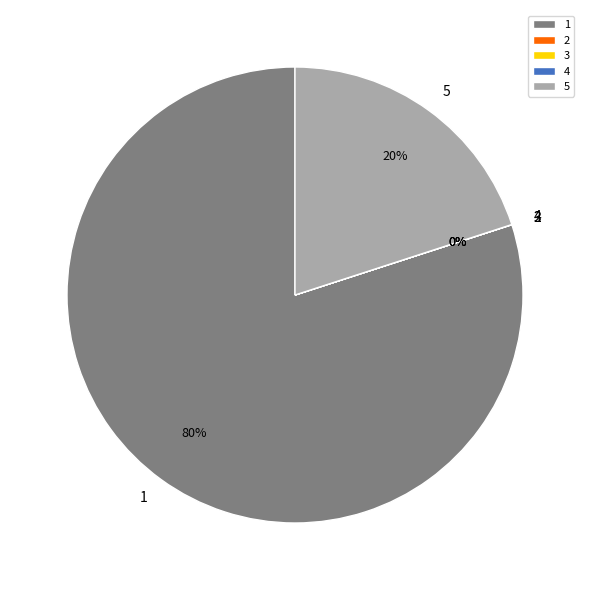

The 1 slice represents 80% of the pie. True or false?

True